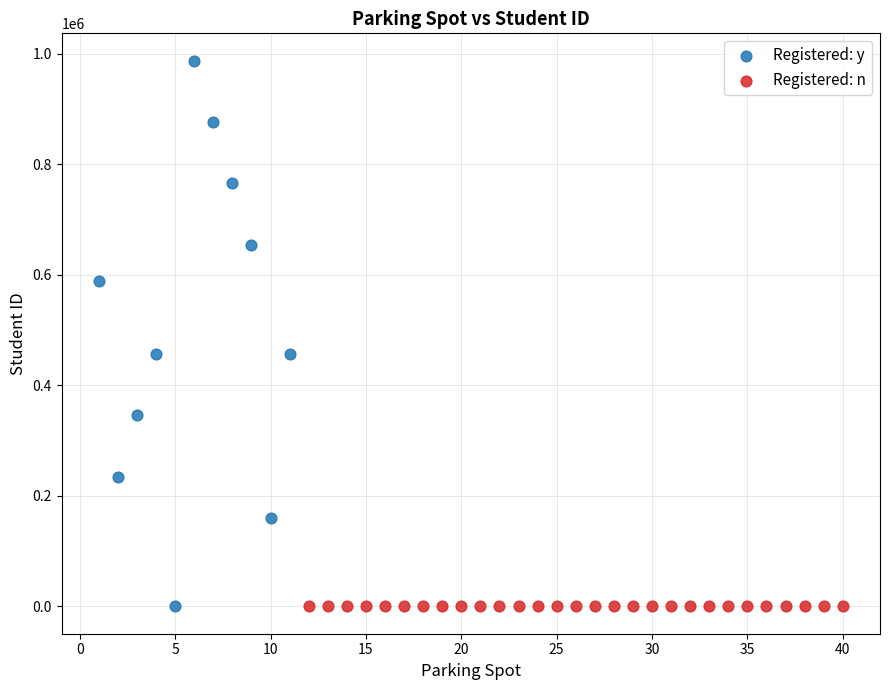

Which series contains the highest Y value?

Registered: y